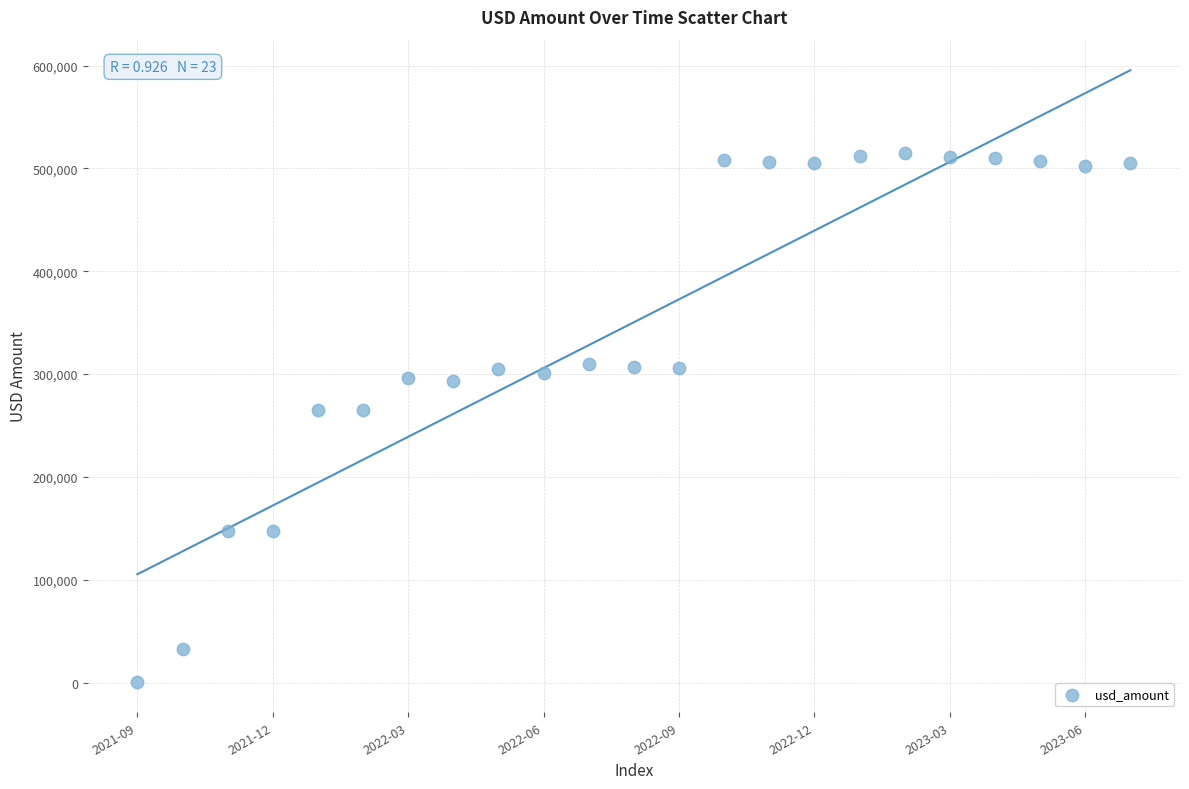

What is the range of Y values (max minus min)?

513810.9